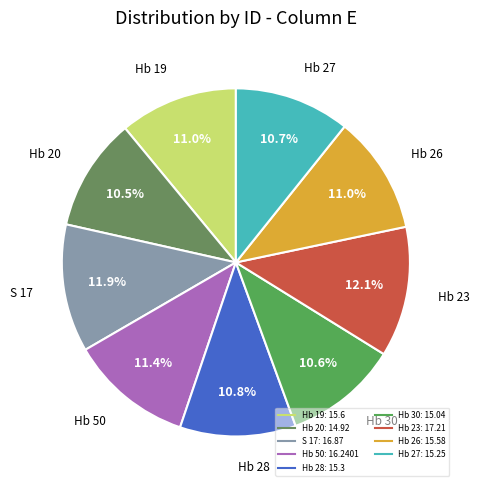

Is there a majority slice in this chart?

No